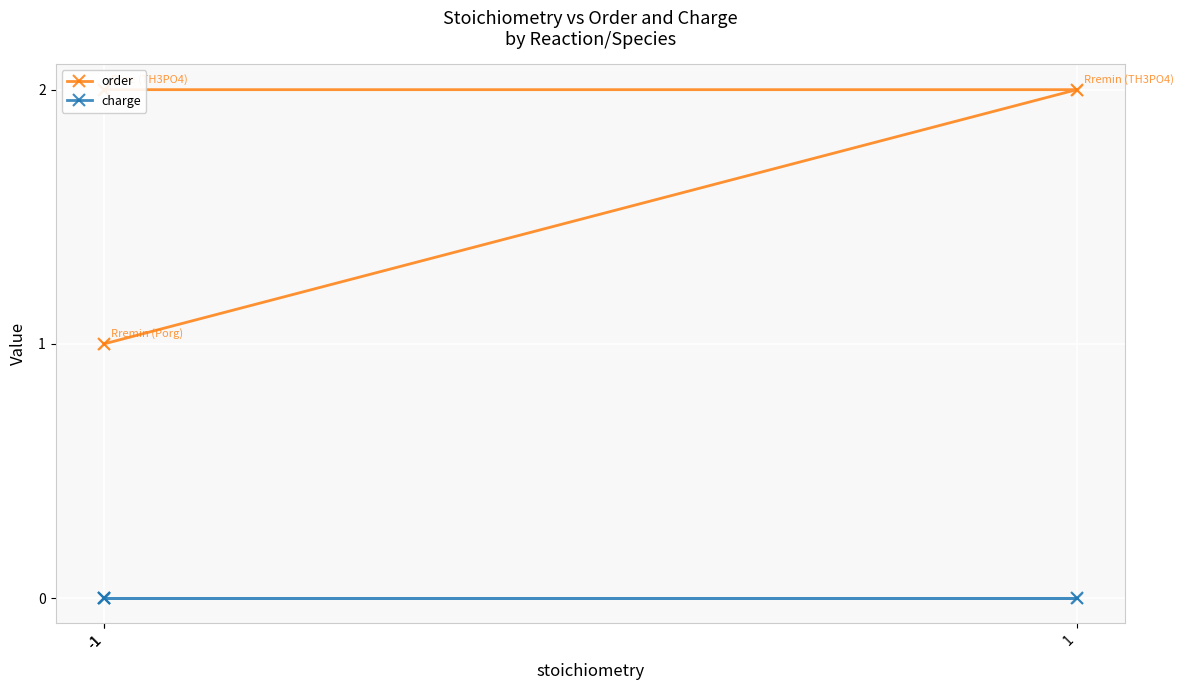

Is the value of order at 1 greater than the value of charge at -1?

Yes